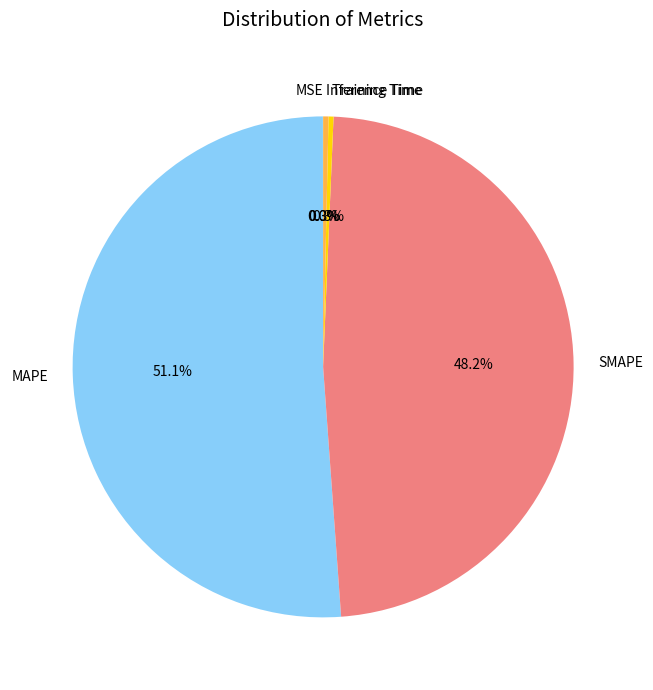

What percentage is NOT represented by Inference Time?

99.7%